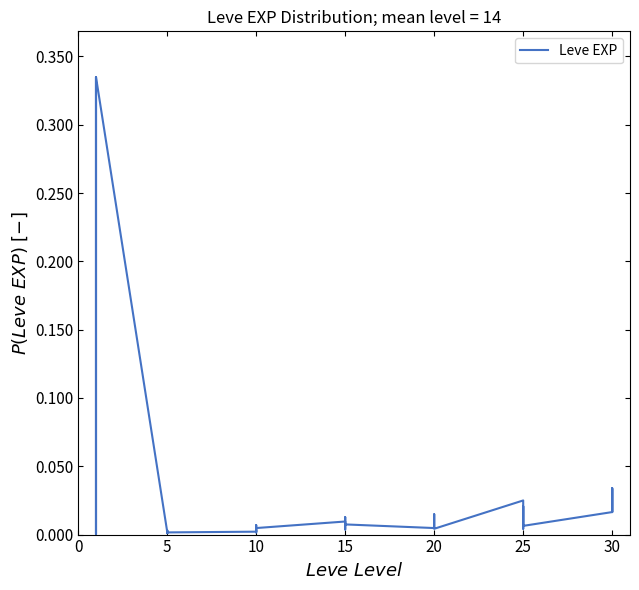

Between 20 and 10, which is larger?

10